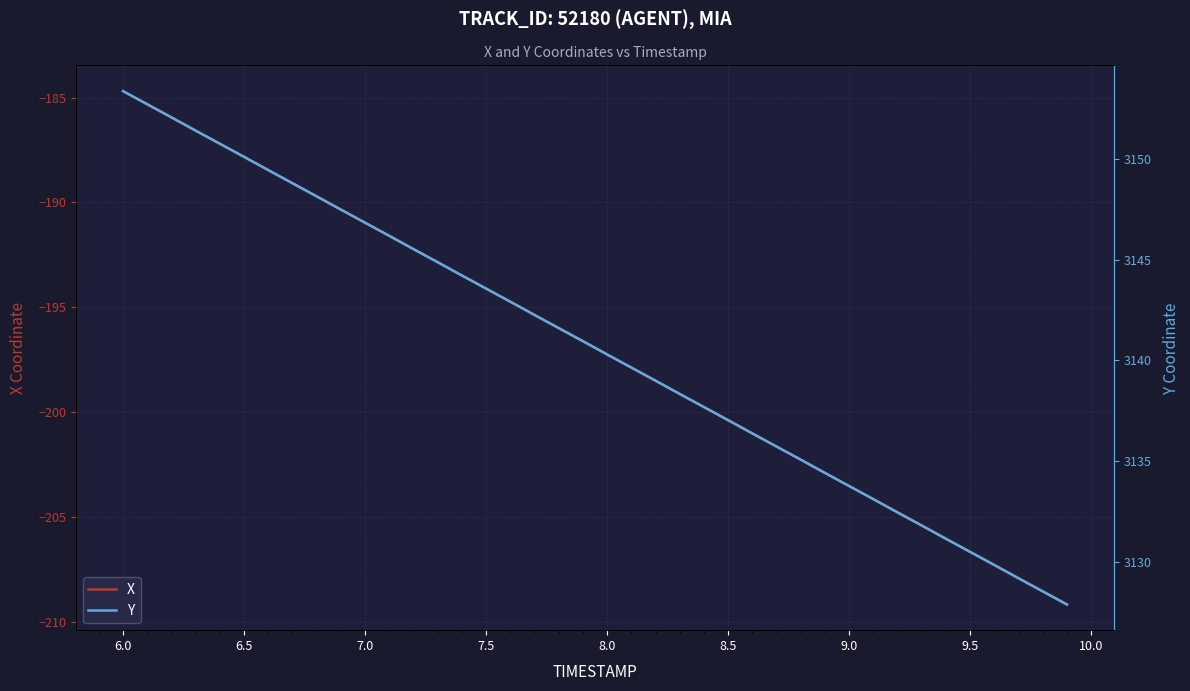

The value of X at 6.0 is -184.7. True or false?

True